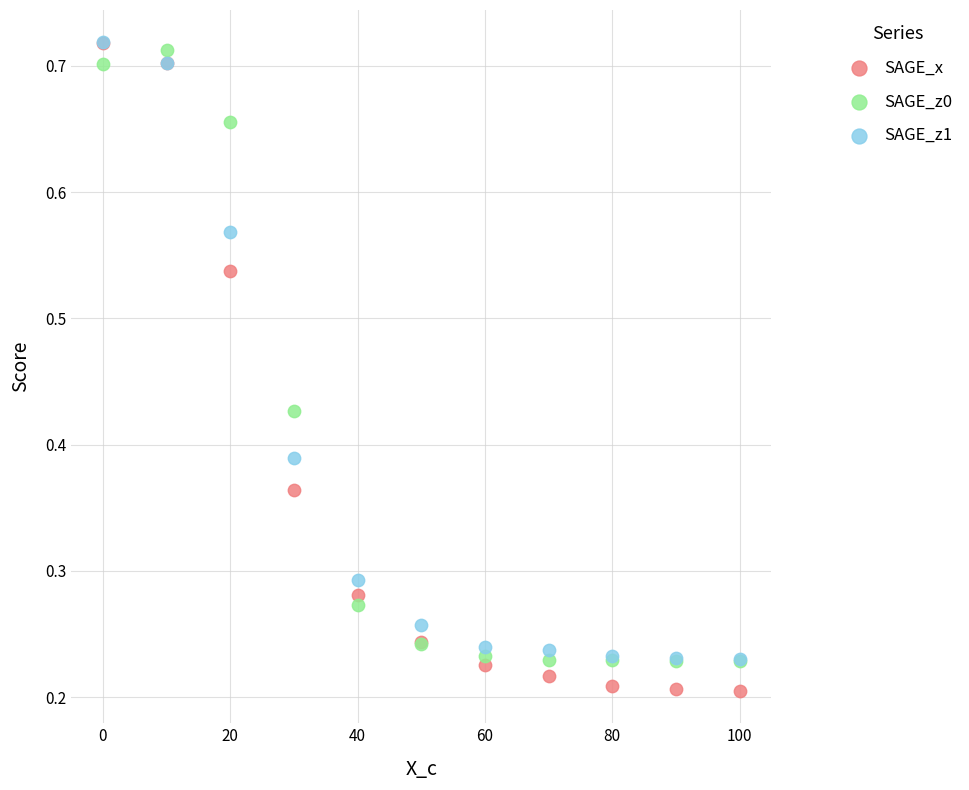

What are all the series names shown in the legend?

SAGE_x, SAGE_z0, SAGE_z1